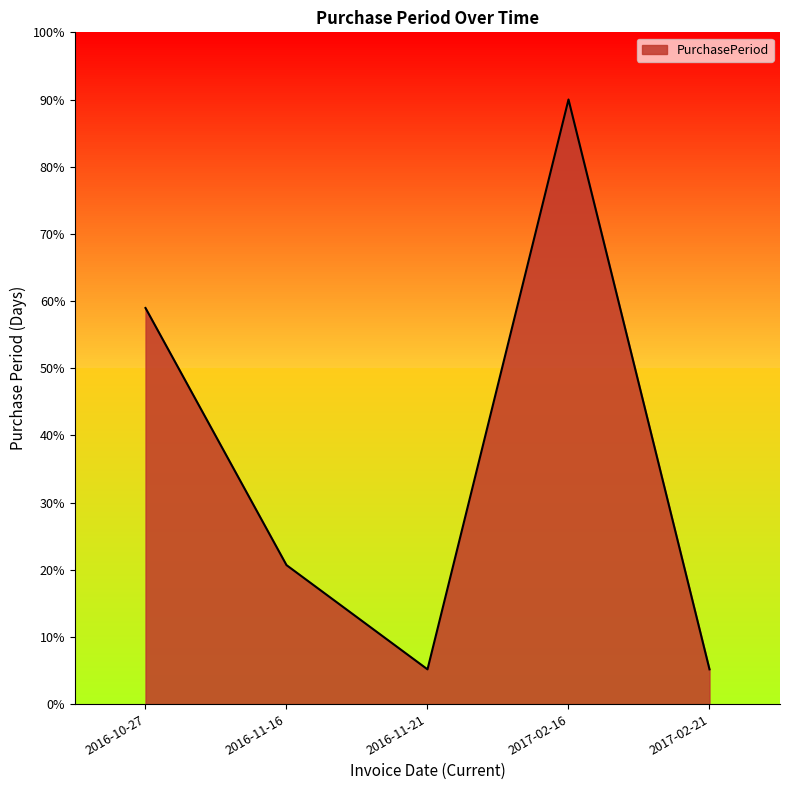

True or false: the data has more than 2 interior local peaks.

False